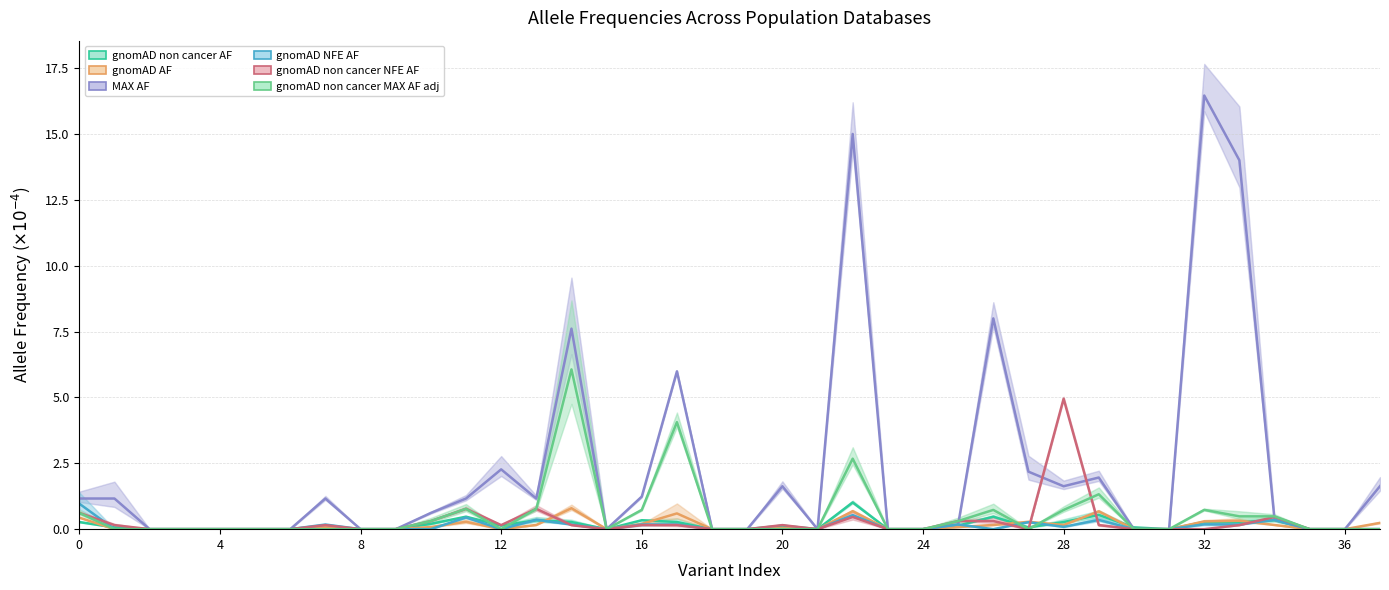

What is the difference between the maximum and minimum values in the gnomAD_non_cancer_NFE_AF series?

5.0